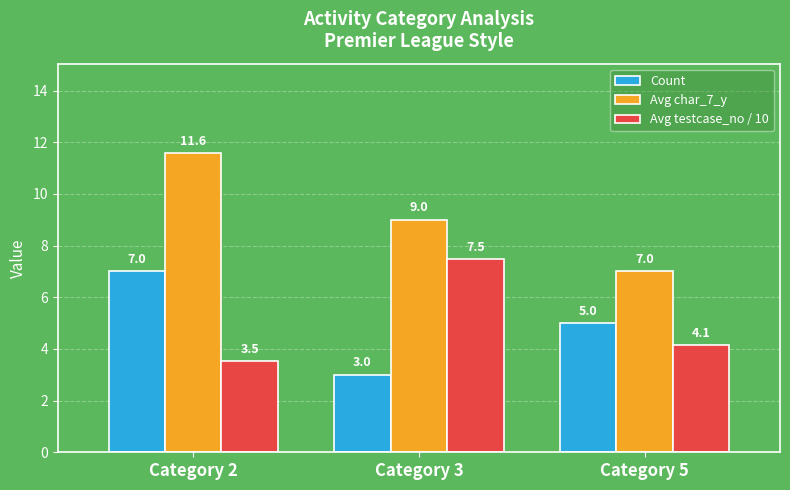

Which series has the largest range (max minus min)?

Avg char_7_y